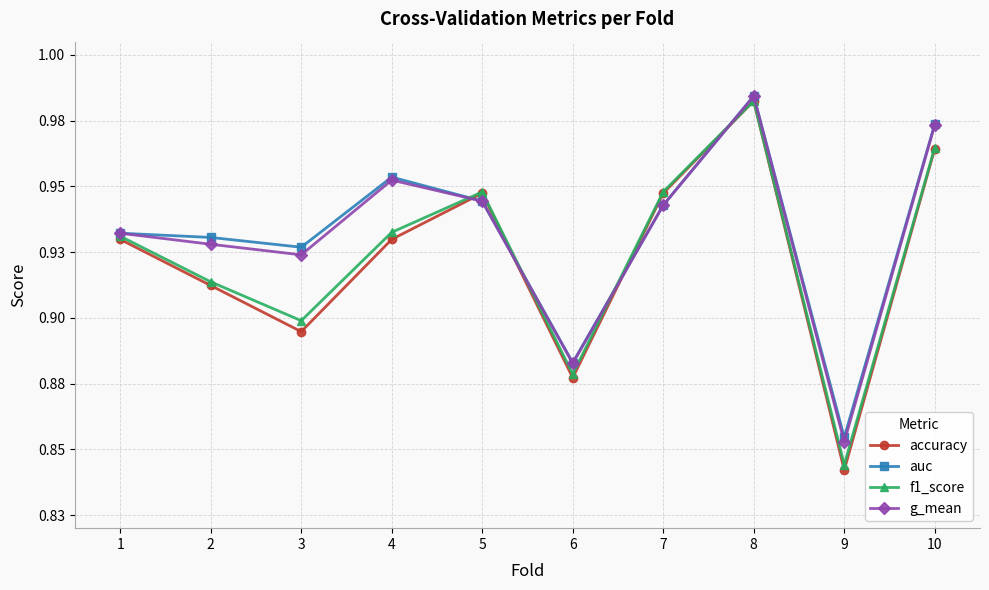

What is the value of the accuracy point at the 4th from the left?

0.9